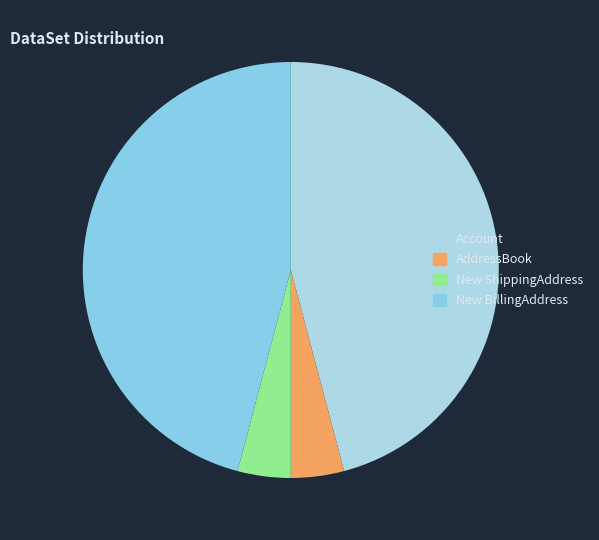

Is there any slice that represents more than half of the pie?

No